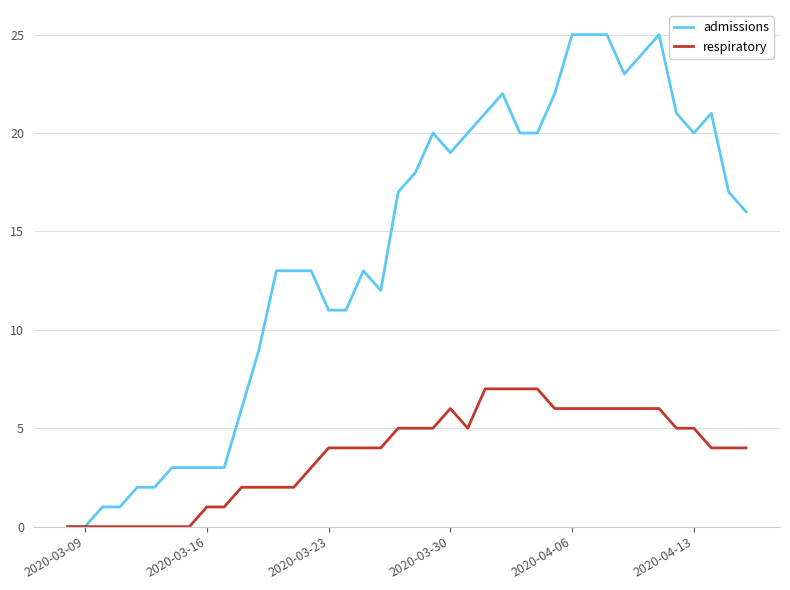

List the series in order of their overall mean, highest first.

admissions, respiratory